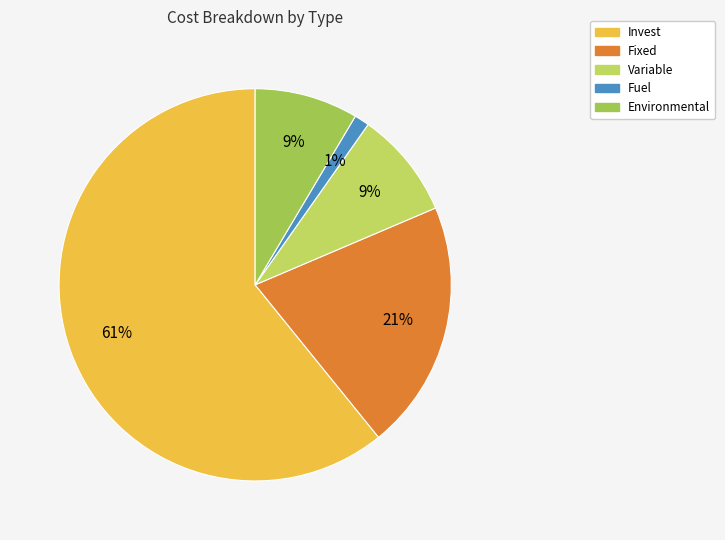

Rank the categories by value from highest to lowest.

Invest, Fixed, Variable, Environmental, Fuel